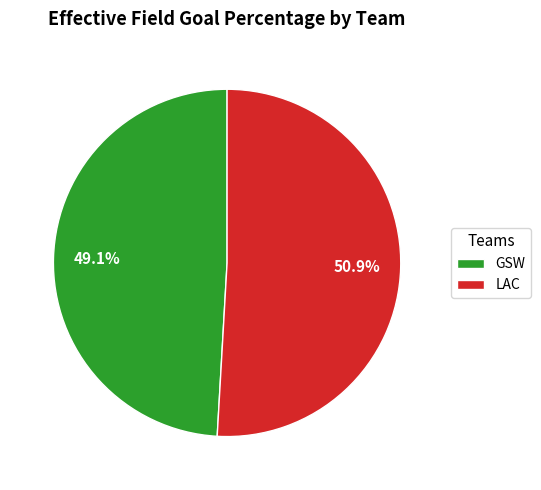

Which category has the biggest portion of the pie?

LAC